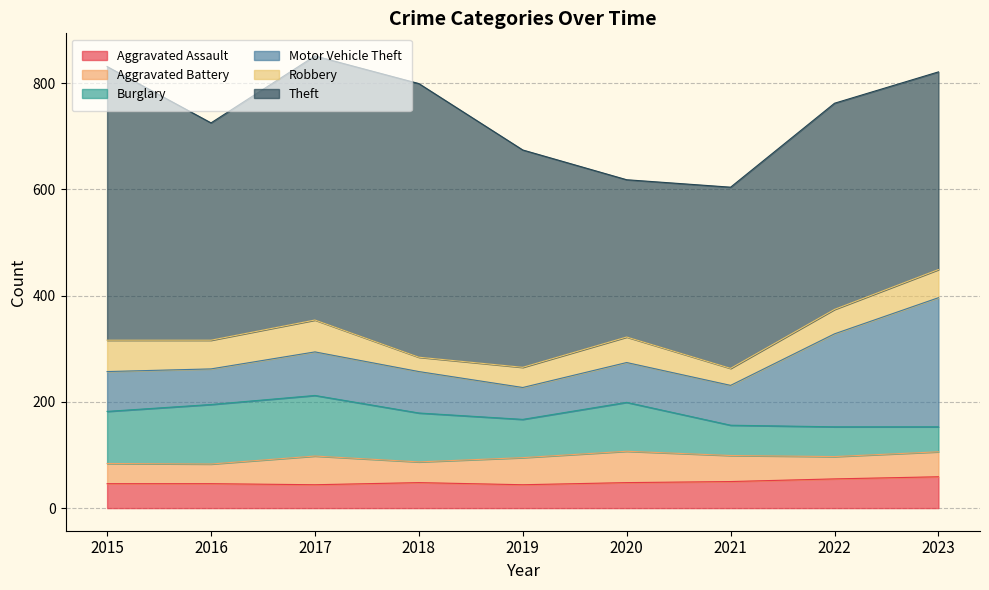

True or false: Robbery and Motor Vehicle Theft cross at least once.

False